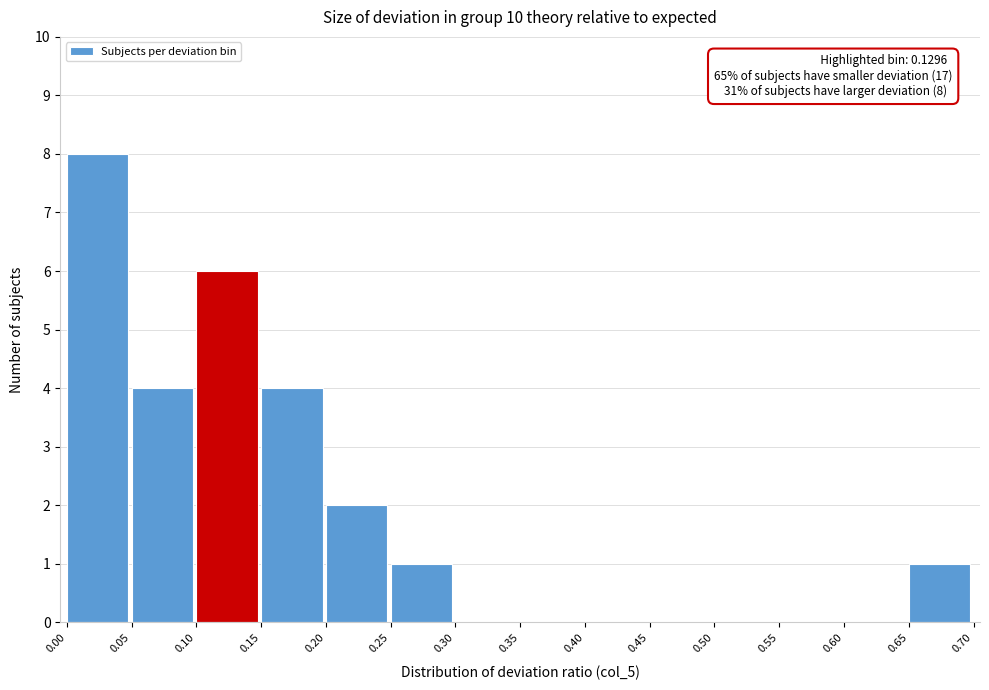

Over which range of the x-axis is the bar tallest?

0.00 to 0.05